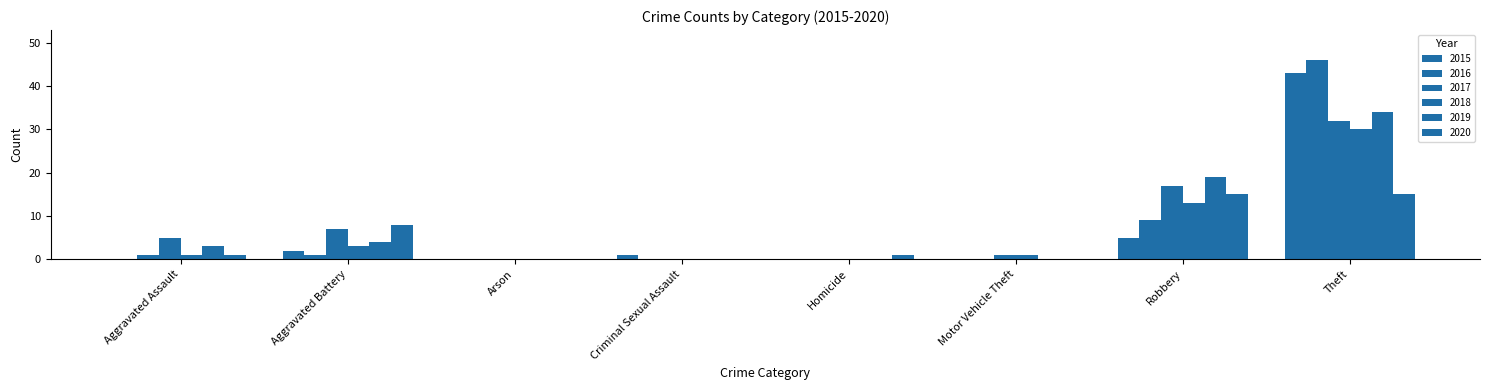

What is the difference between the highest and lowest values at Motor Vehicle Theft?

1